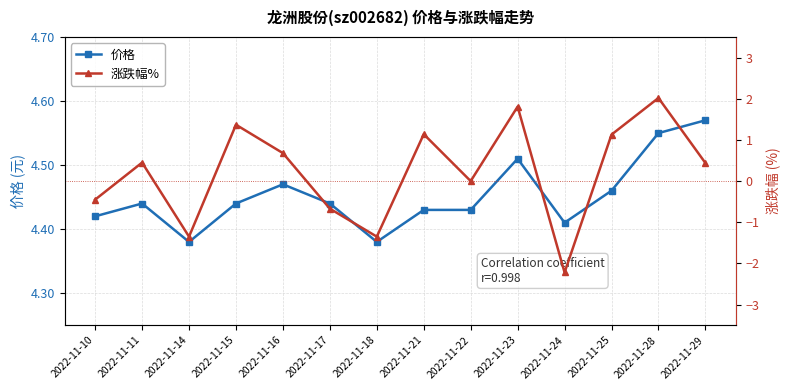

In 价格, how many points are higher than both neighbors (excluding endpoints)?

3